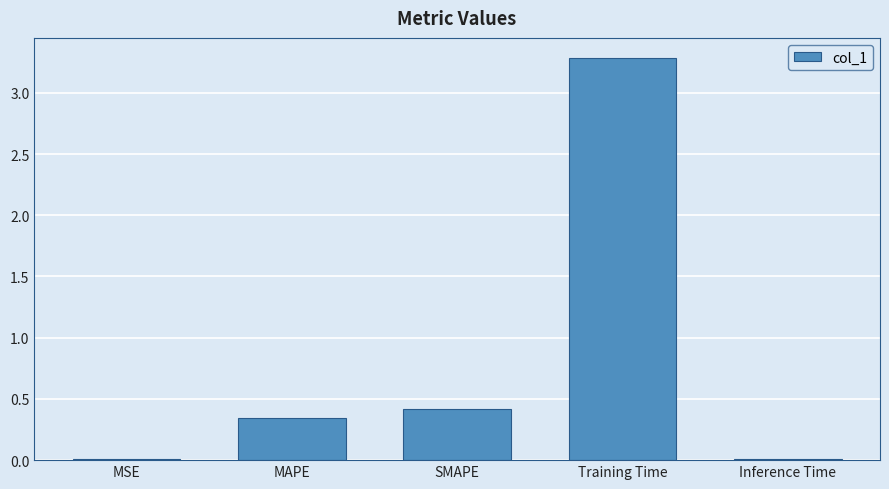

What is the sum of all values?

4.1